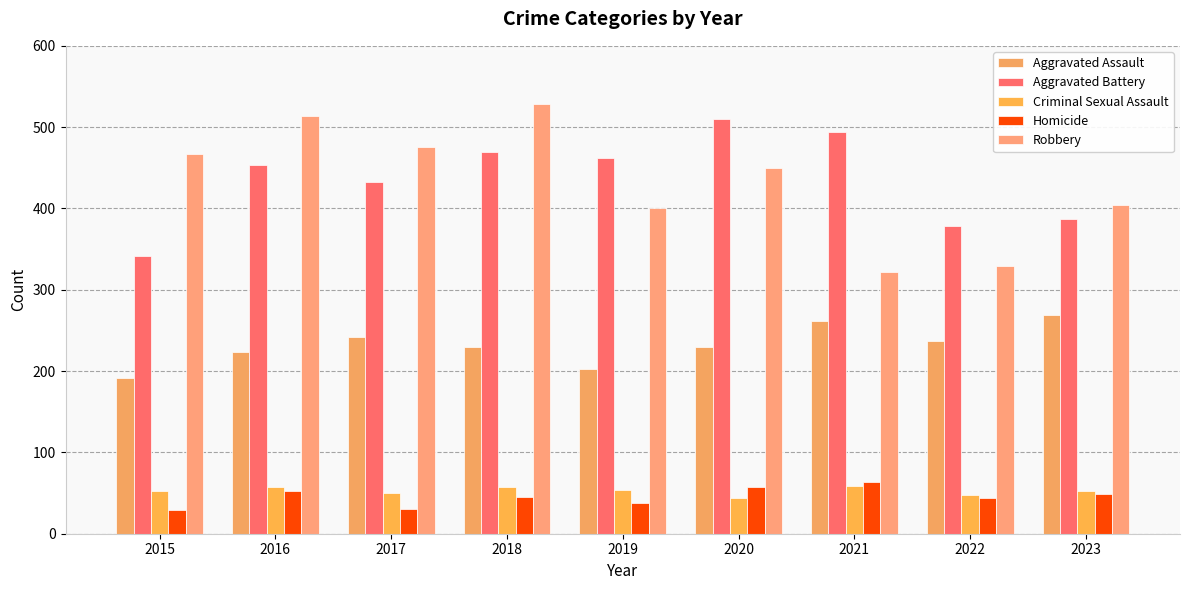

What value does the Criminal Sexual Assault series have at 2019, to the nearest 10?

50